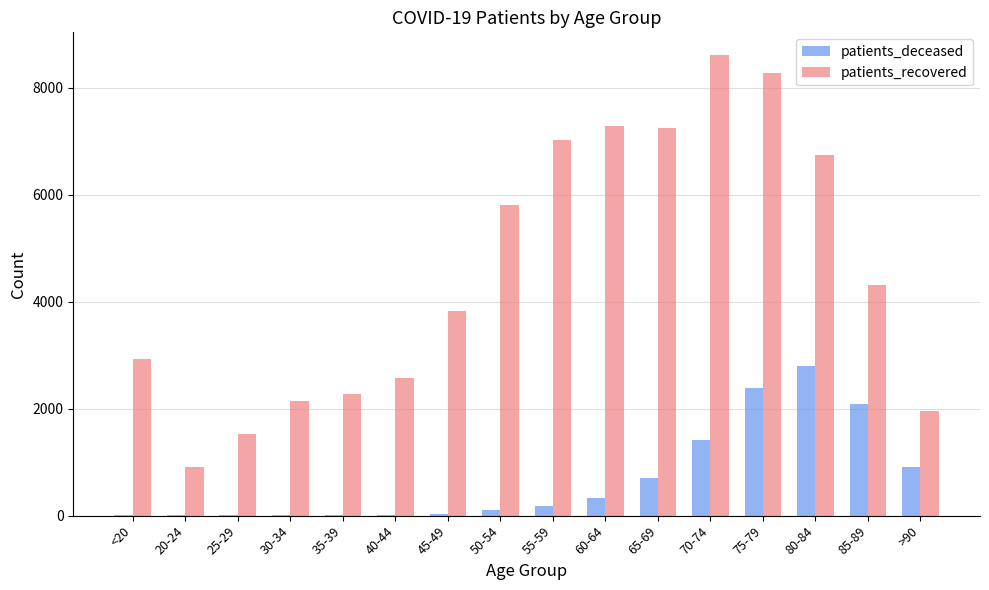

At which category is the sum across all series the highest?

75-79